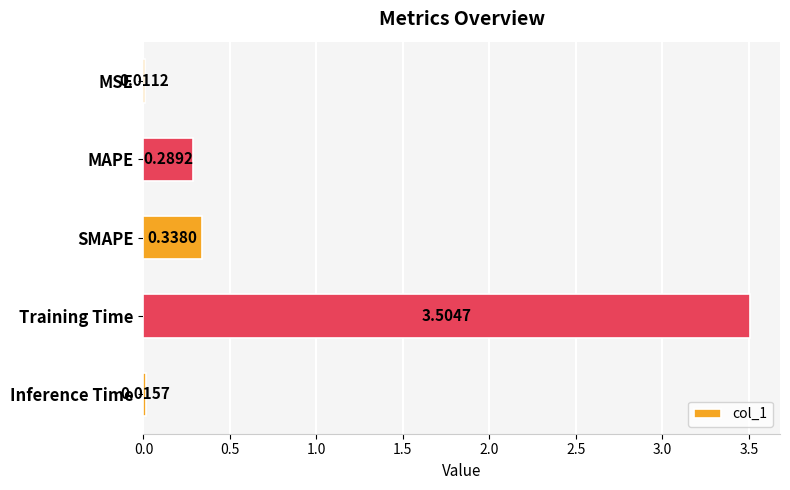

What is the difference between the values at Training Time and Inference Time?

3.5